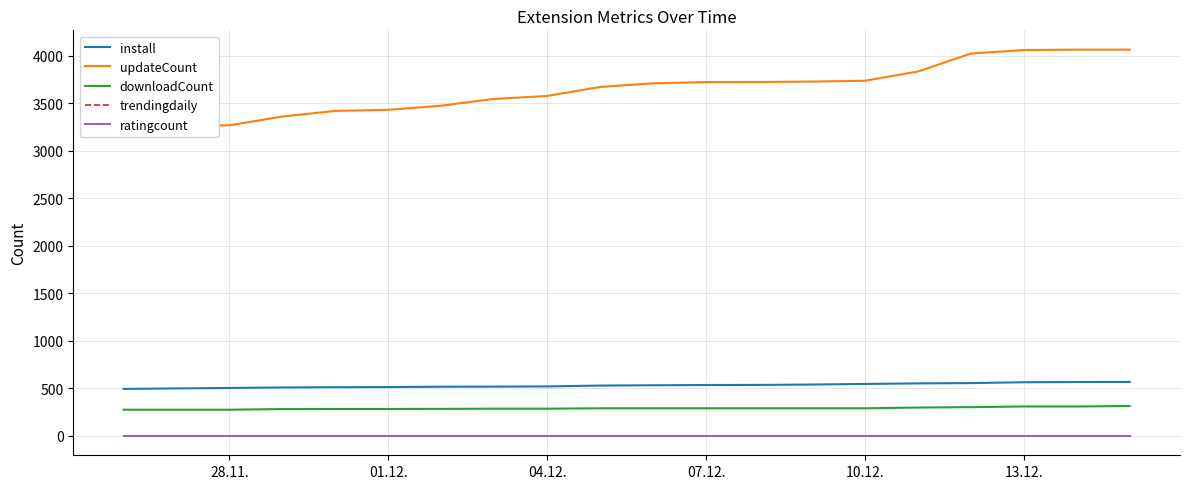

Count the number of categories in the chart.

20